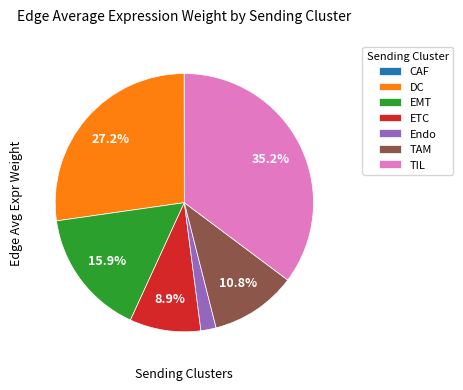

Is it true that DC is 27% of the pie?

True